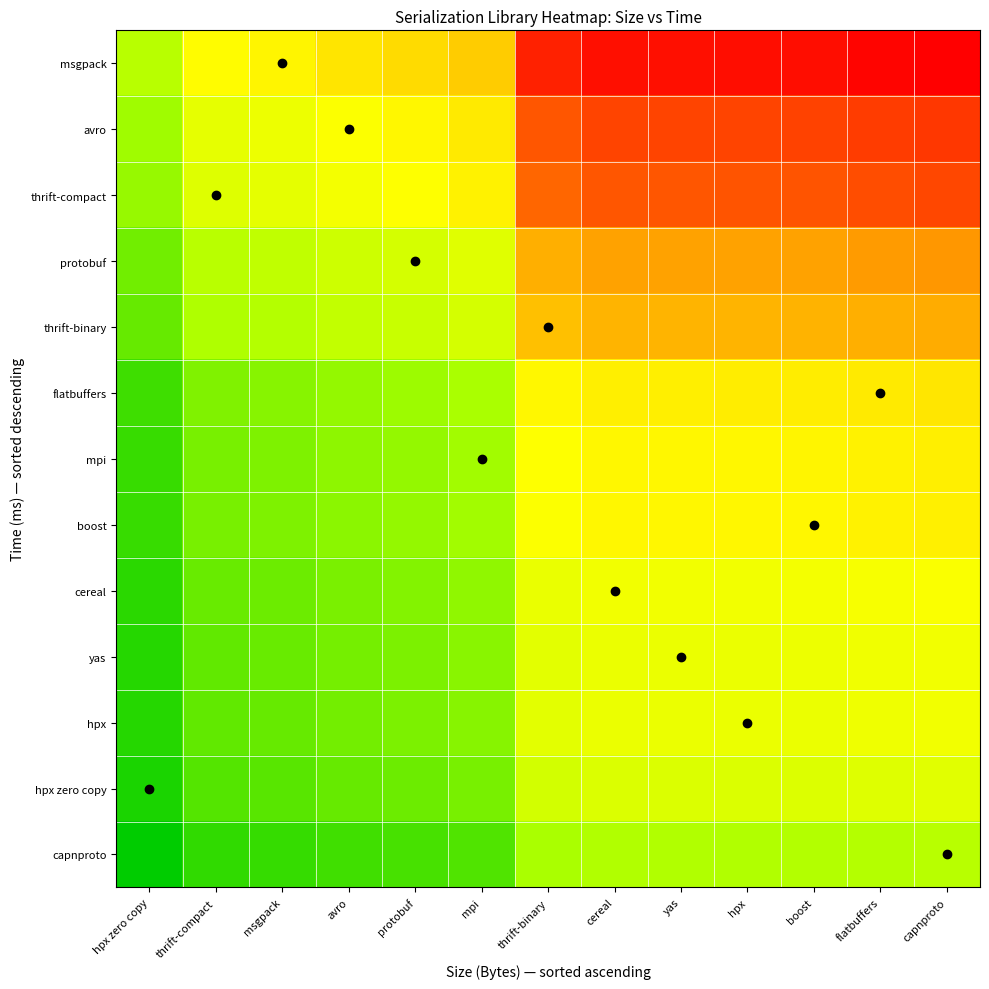

Which has a higher value, thrift-compact or avro?

avro